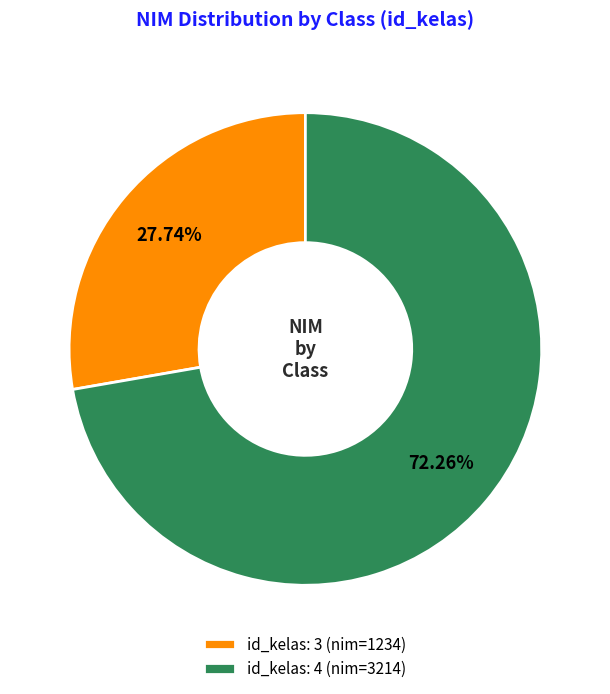

Between id_kelas: 3 (nim=1234) and id_kelas: 4 (nim=3214), which is larger?

id_kelas: 4 (nim=3214)